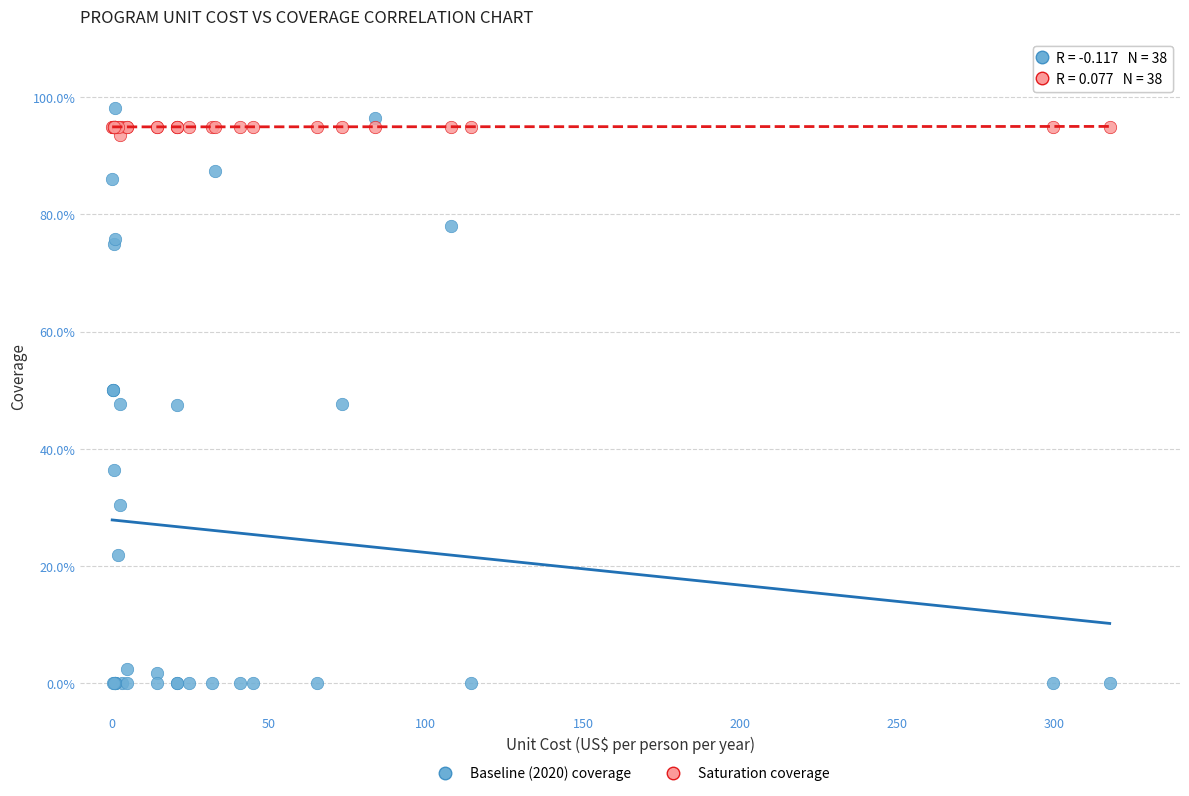

Which series has the widest spread of Y values?

Baseline (2020) coverage